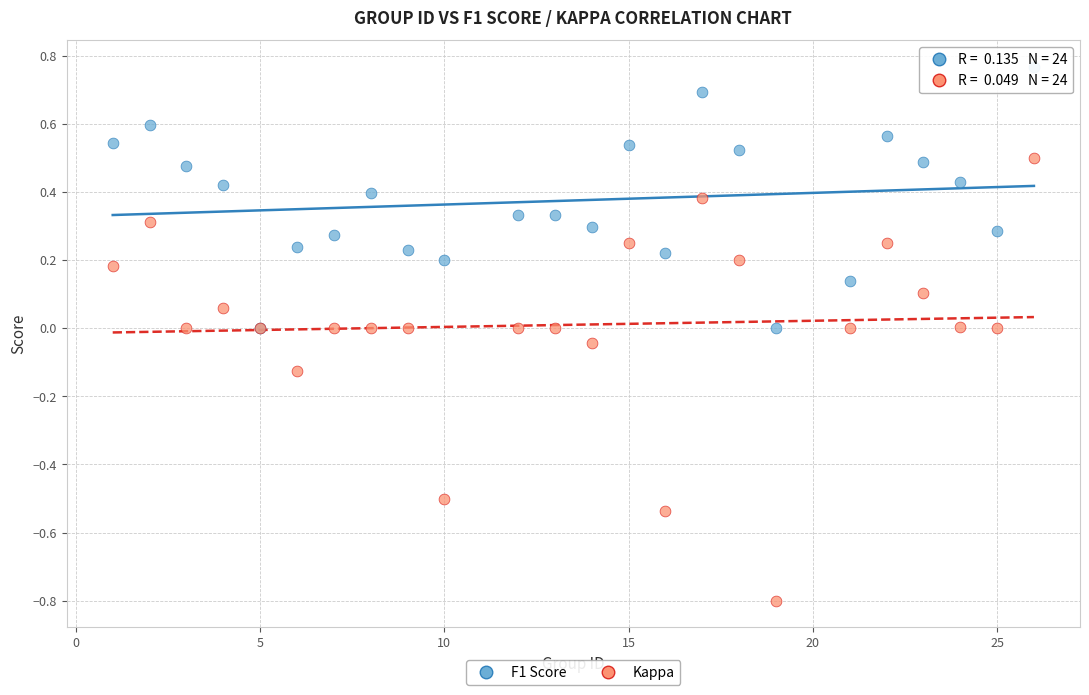

What are all the series names shown in the legend?

F1 Score, Kappa